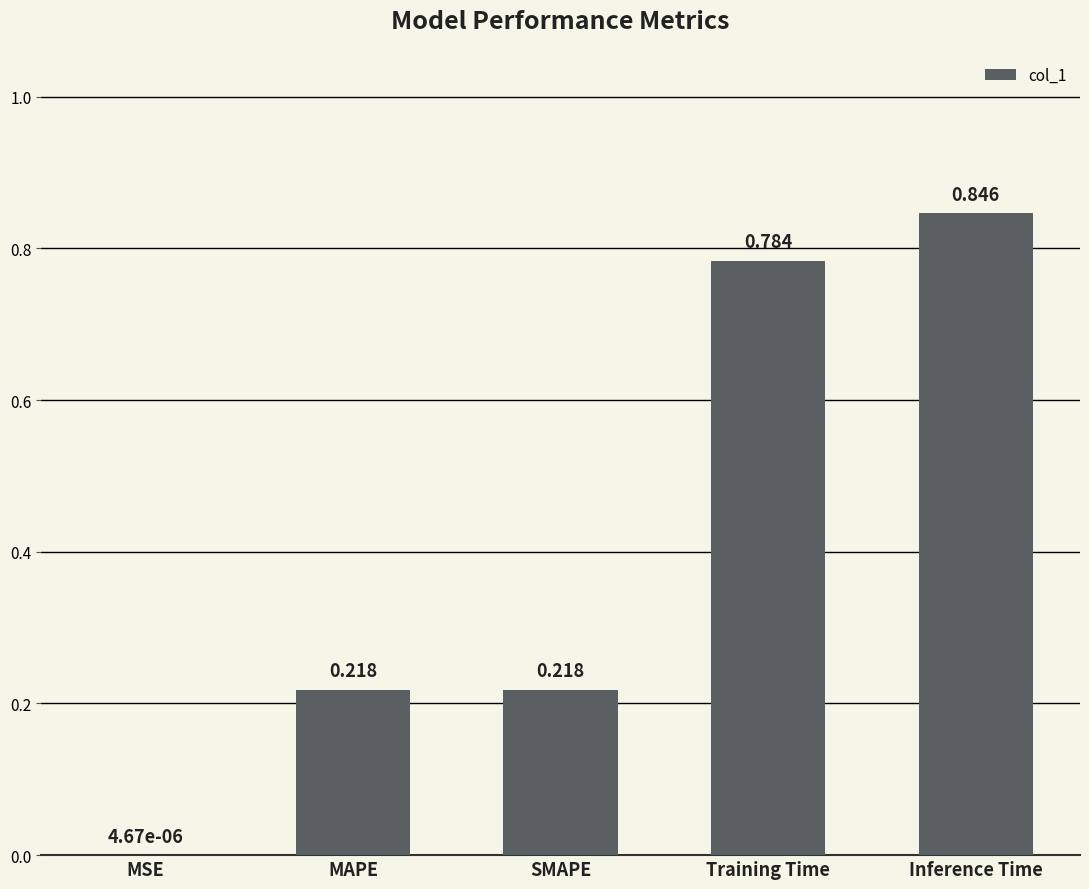

Which category has the highest value across all series?

Inference Time